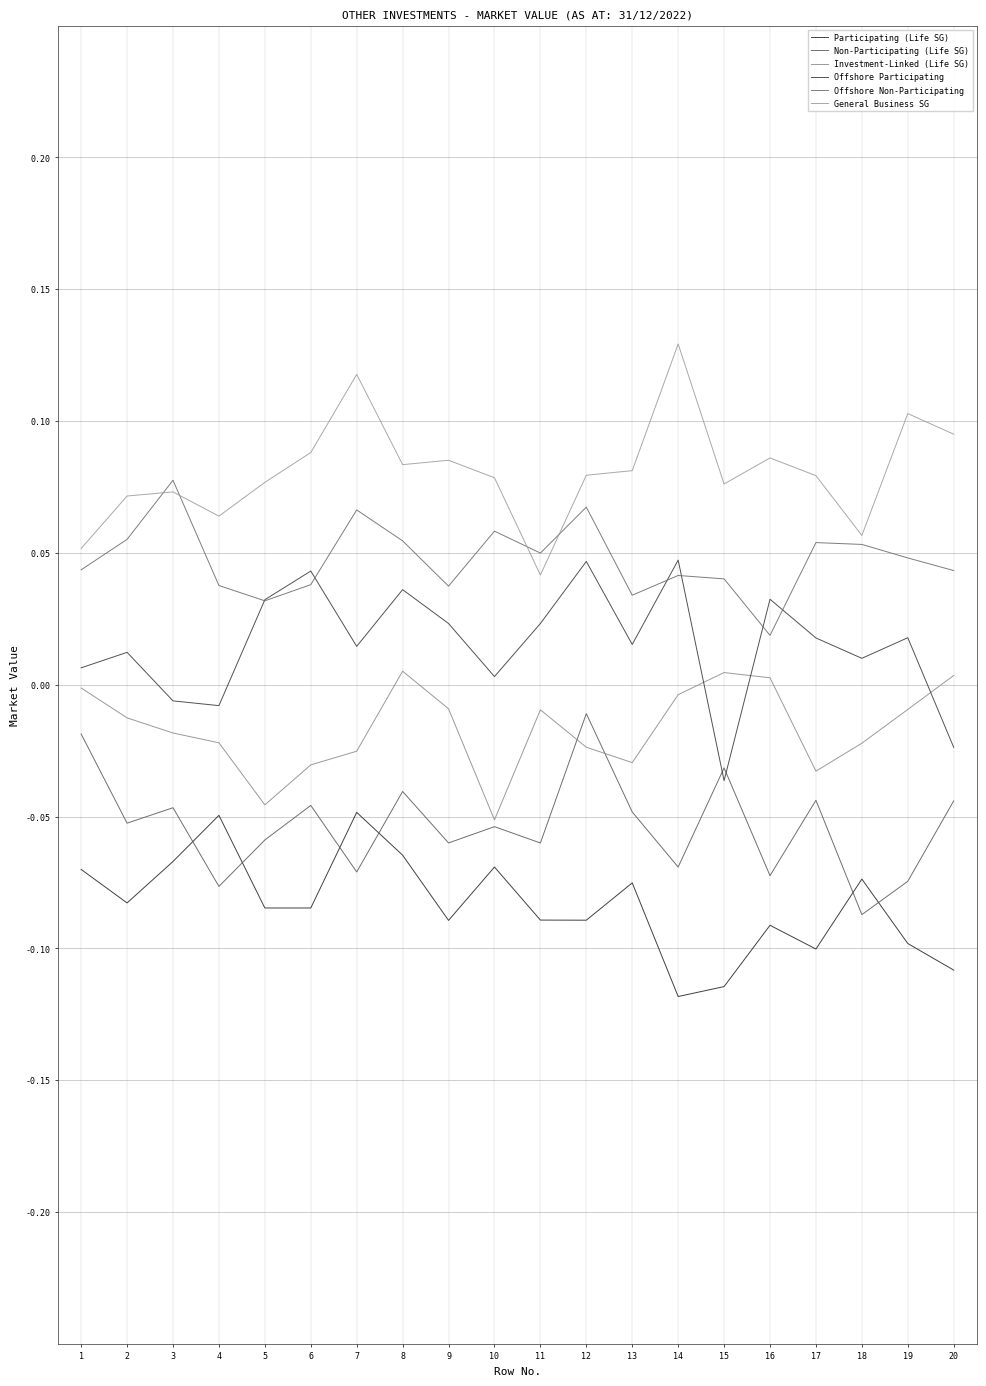

At how many categories does at least one series exceed 0?

20